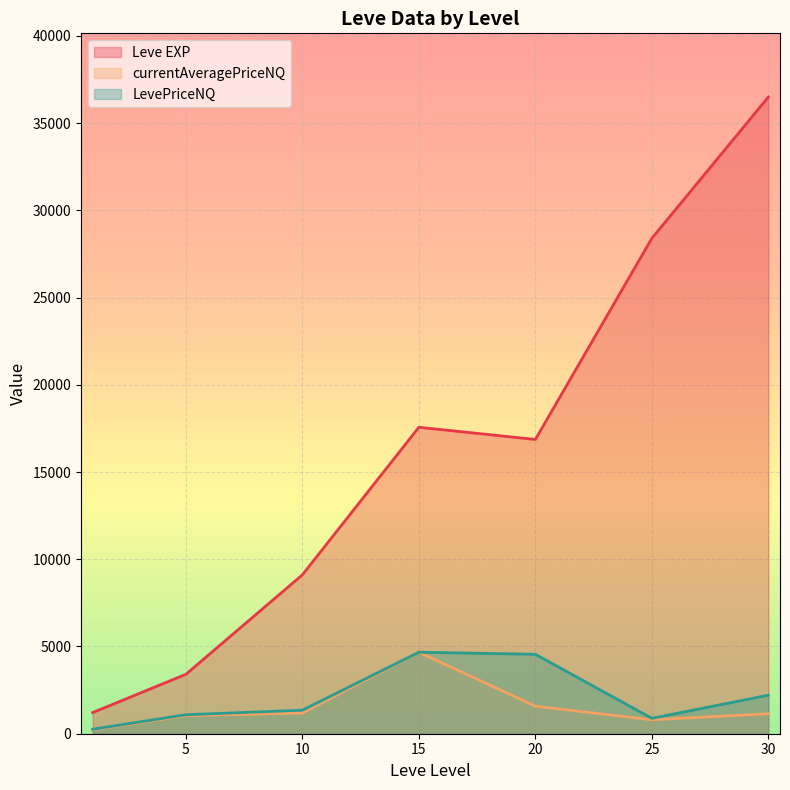

List the series in order of their peak value, lowest first.

currentAveragePriceNQ, LevePriceNQ, Leve EXP